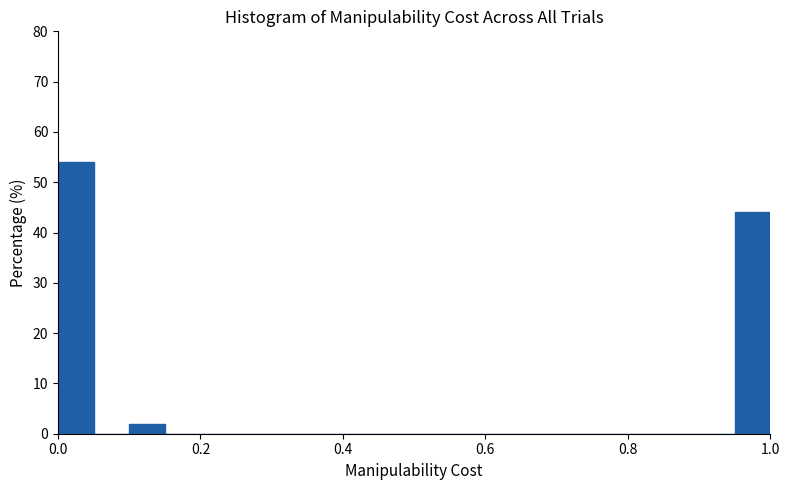

Around what value on the x-axis is the tallest bar? Give the approximate position of its centre, as read against the axis.

0.02